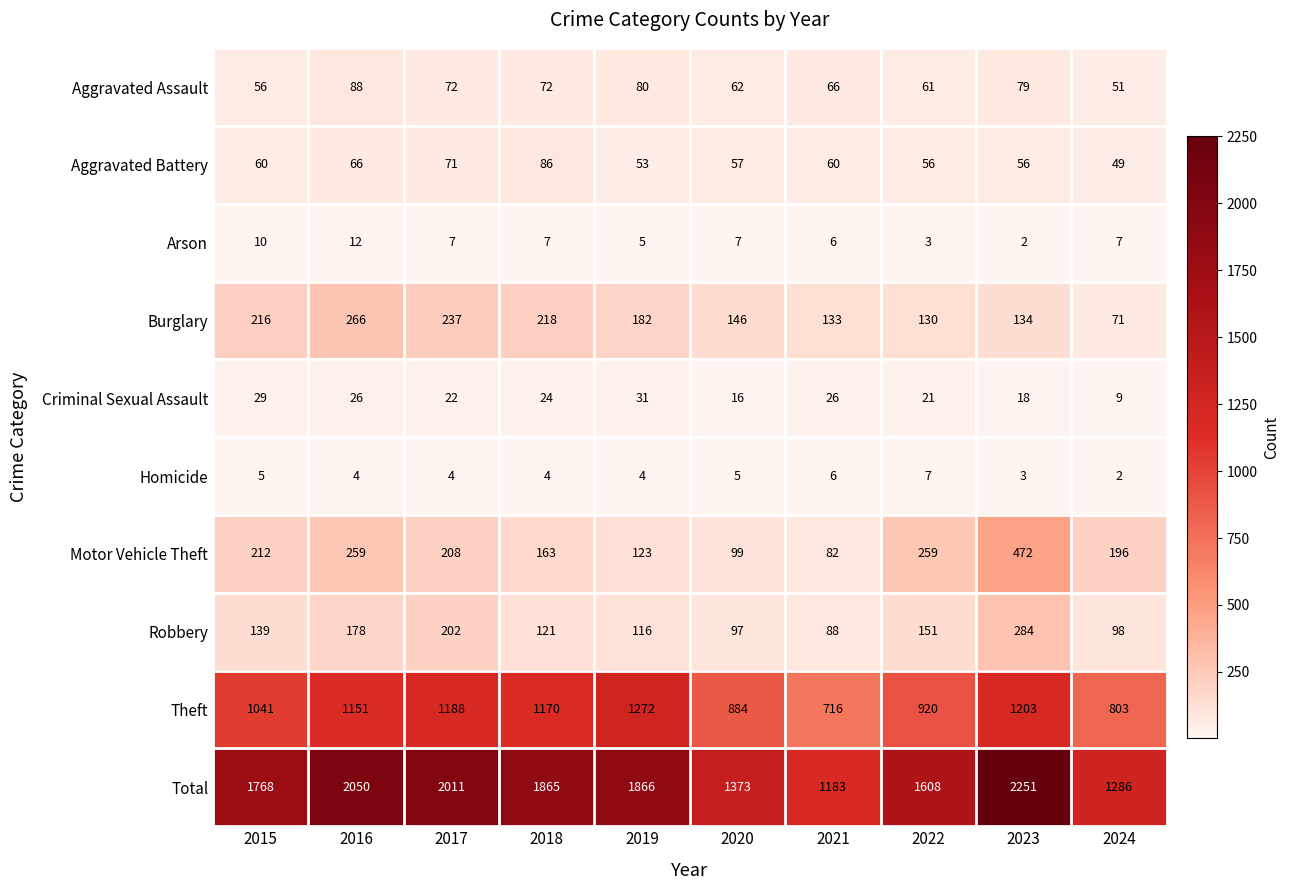

Which series has the widest spread of values?

Total